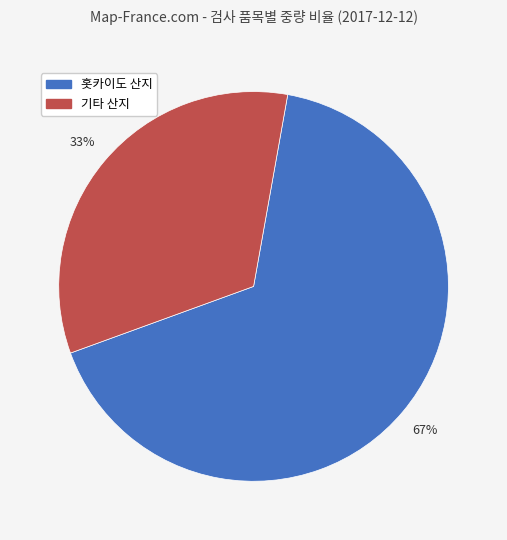

Is it true that 기타 산지 is 45% of the pie?

False